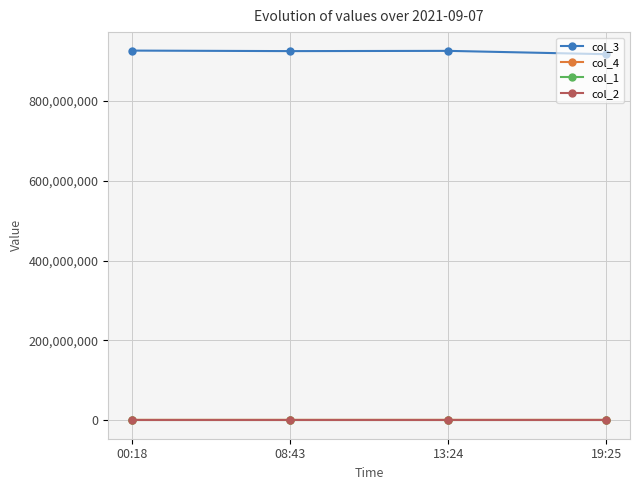

True or false: col_2 and col_4 intersect in this chart.

False